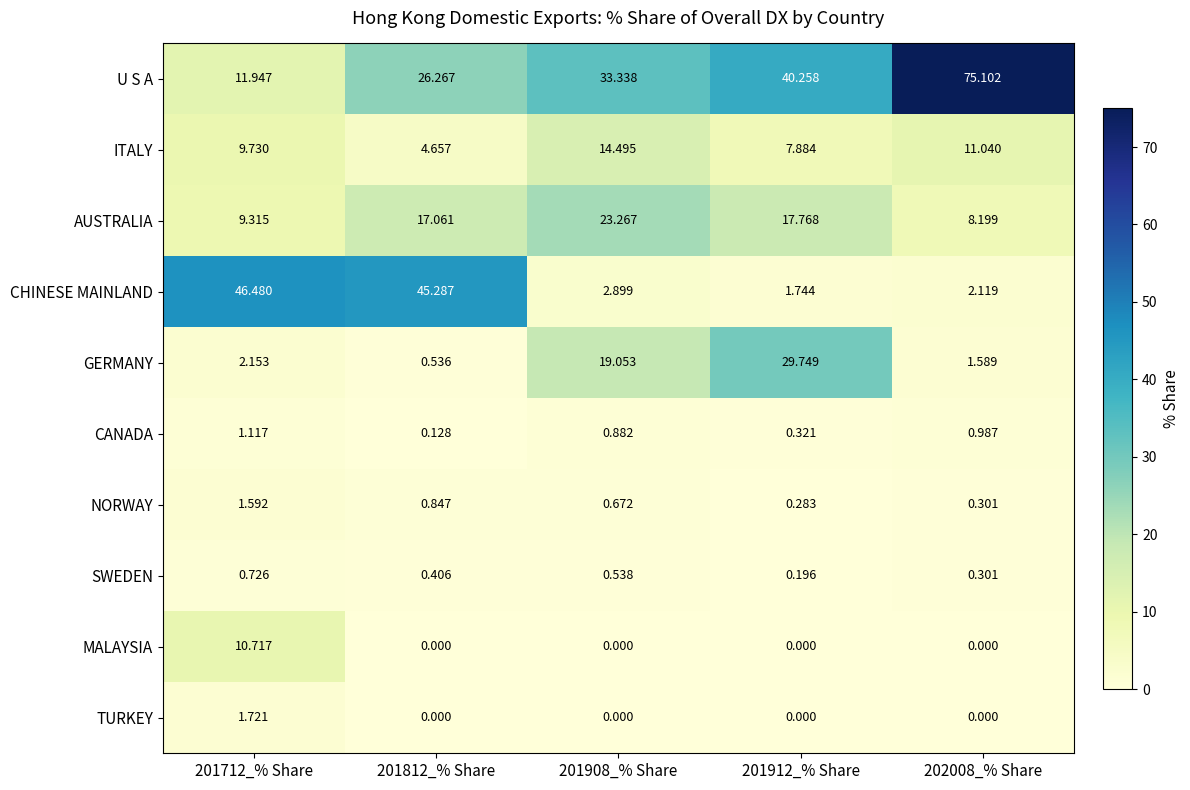

Is the value of CANADA at 201712_% Share greater than the value of AUSTRALIA at 201812_% Share?

No